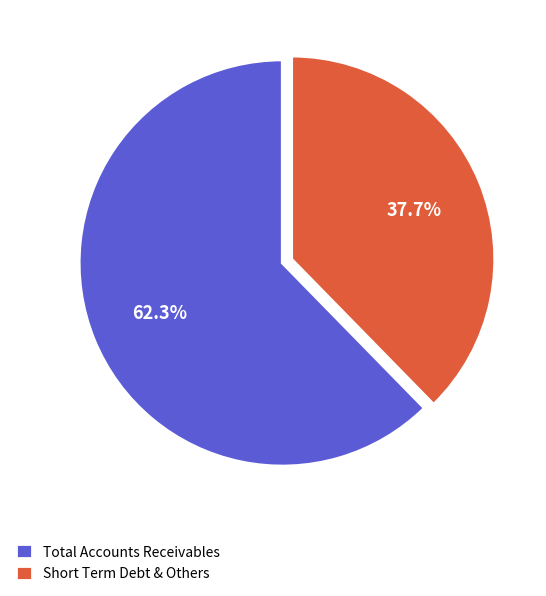

How many segments does this pie chart have?

2